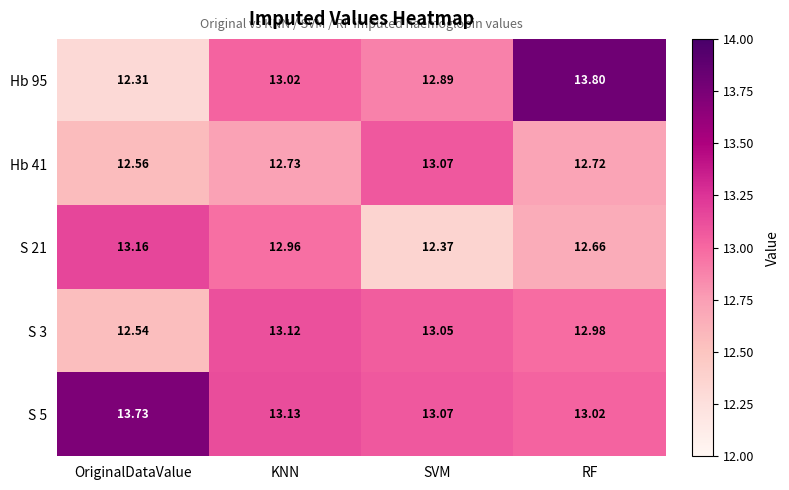

Which category has the lowest value across all series?

OriginalDataValue